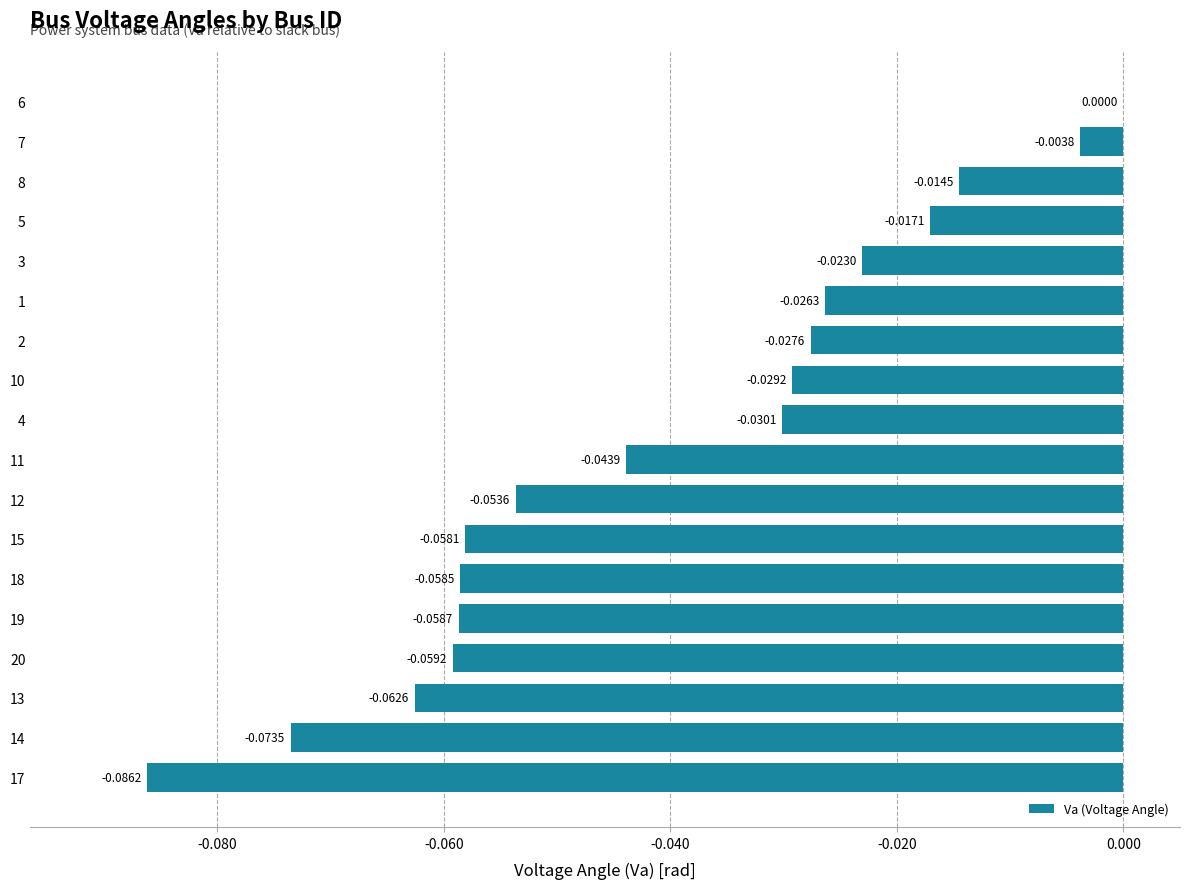

Which has a higher value, 15 or 3?

3